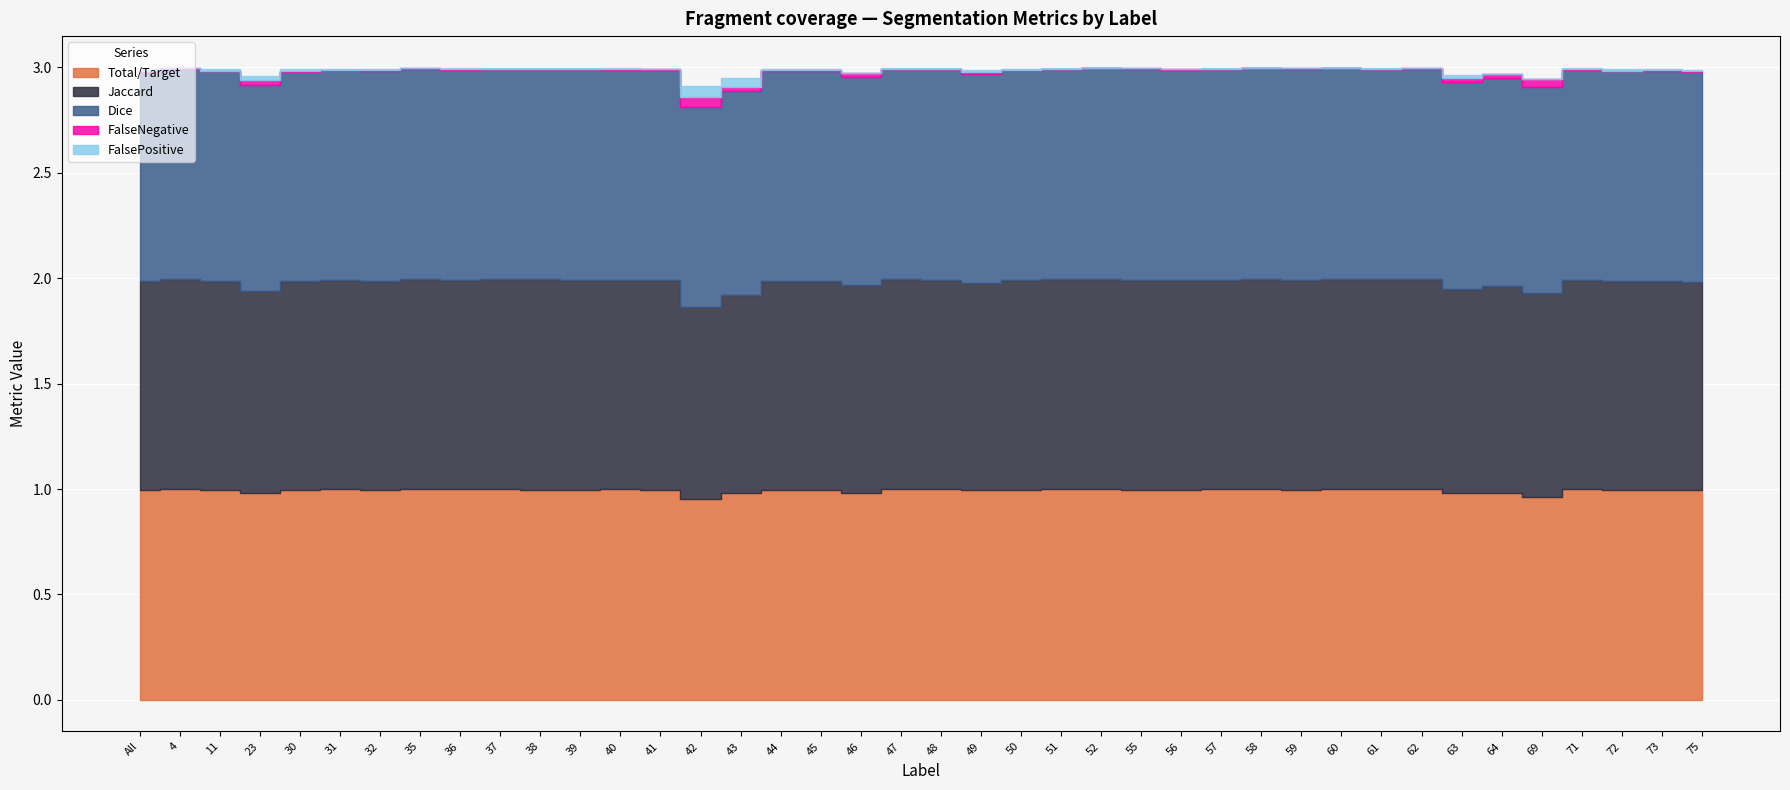

What is the label of the 13th point from the right?

57